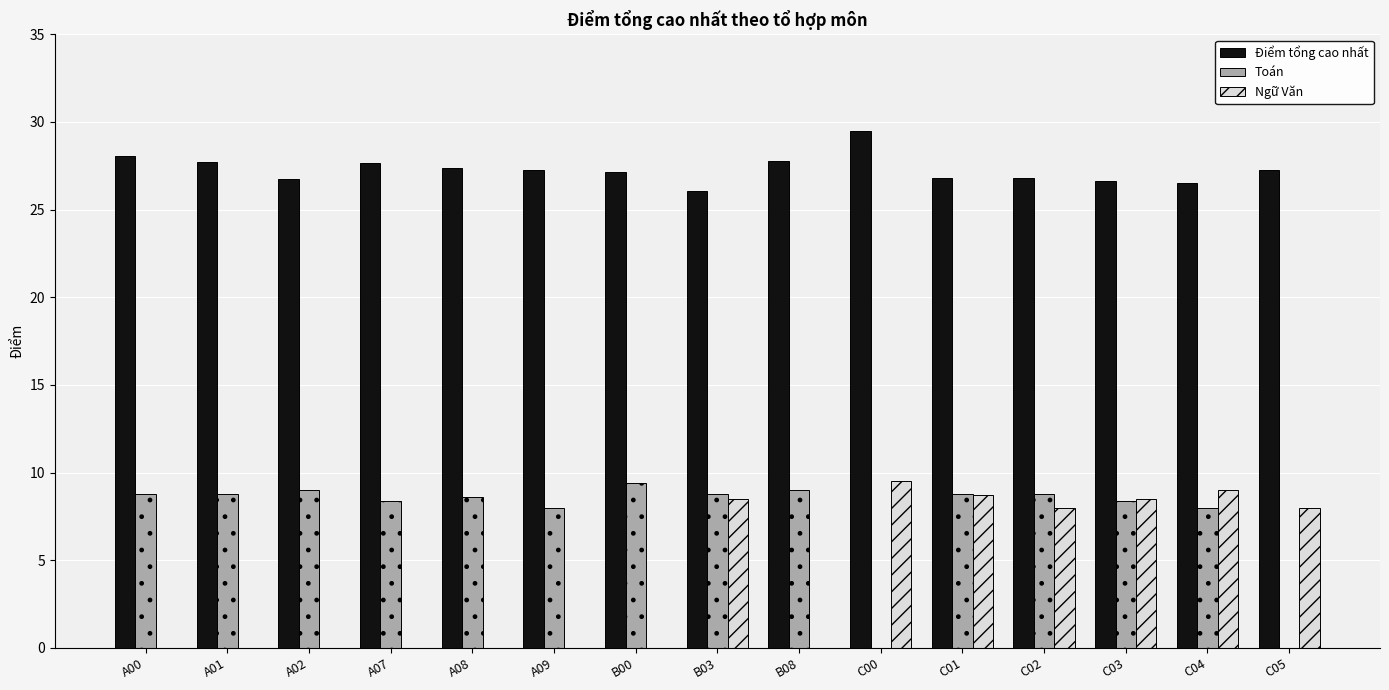

Count the number of categories in the chart.

15